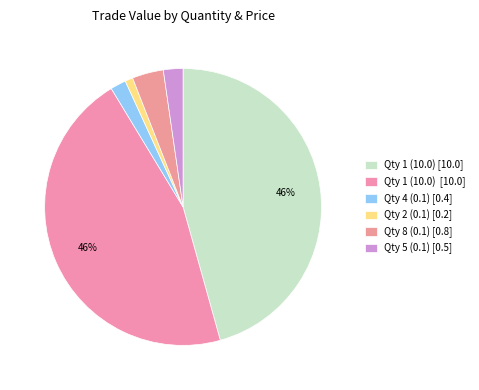

Count the number of slices in the pie.

6